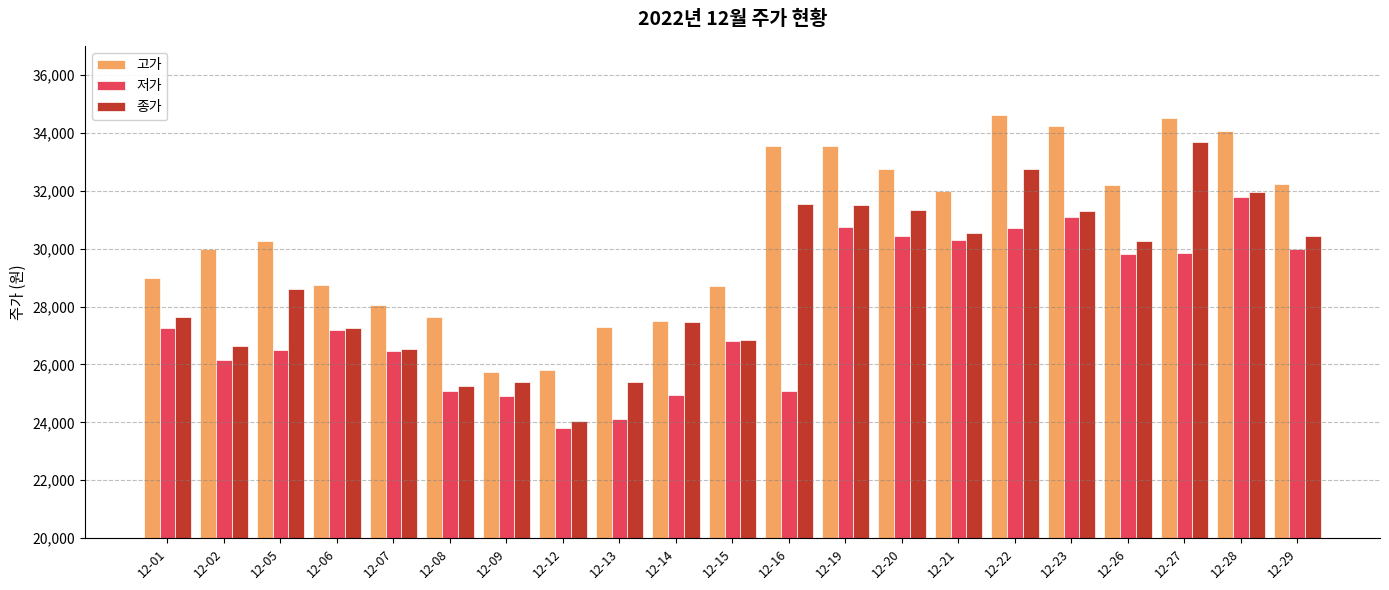

At how many categories does at least one series exceed 31045?

10